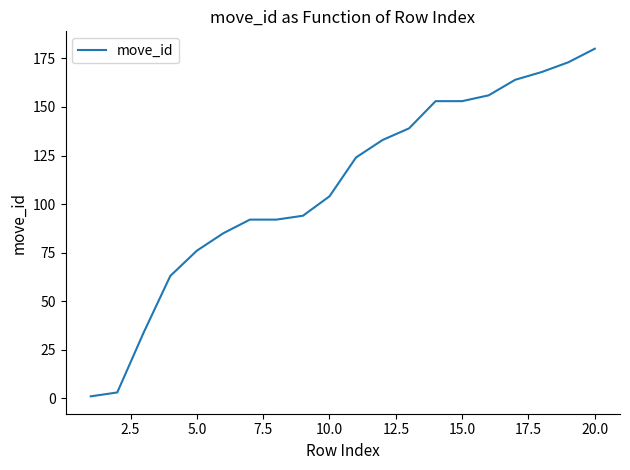

What is the difference between the maximum and second lowest values?

177